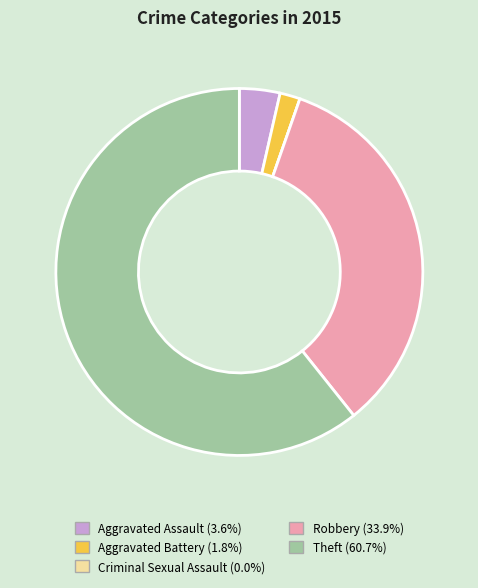

Do Theft and Robbery together represent more than half of the pie?

Yes